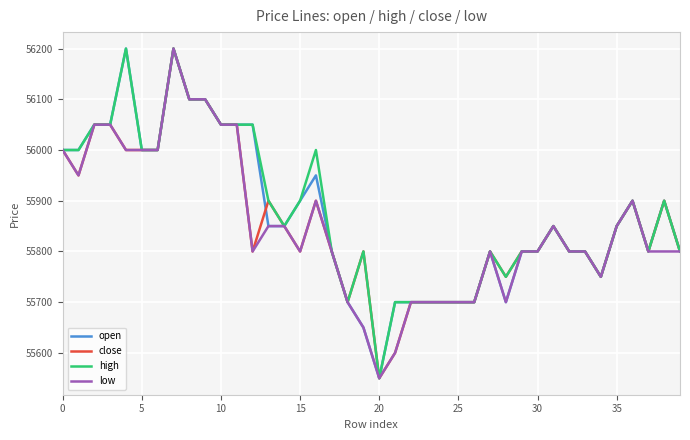

What is the highest value of the open series?

56200